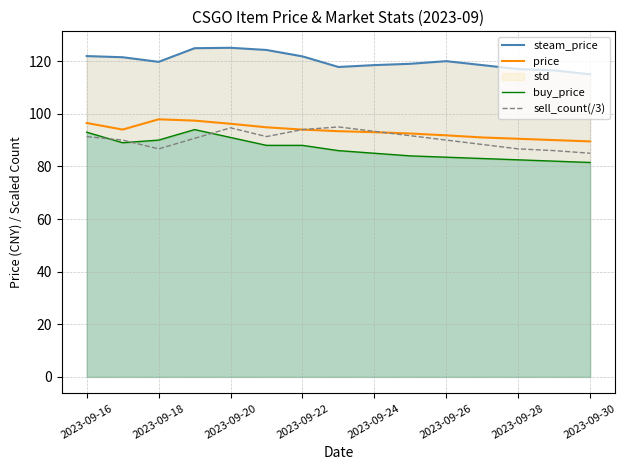

Which series changed the most between 11 and 14?

steam_price